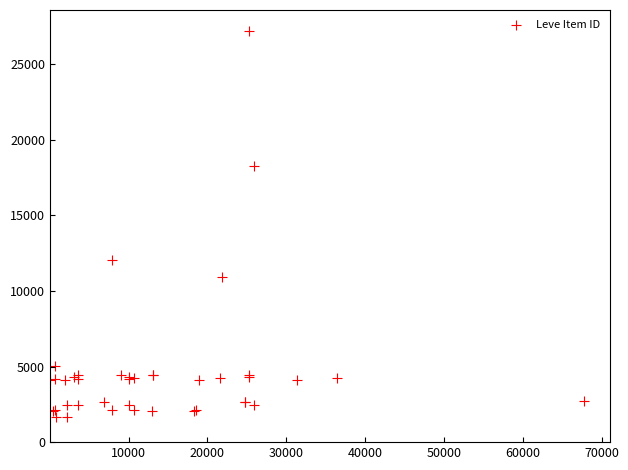

What Y value in the scatter plot is closest to 14448?

12018